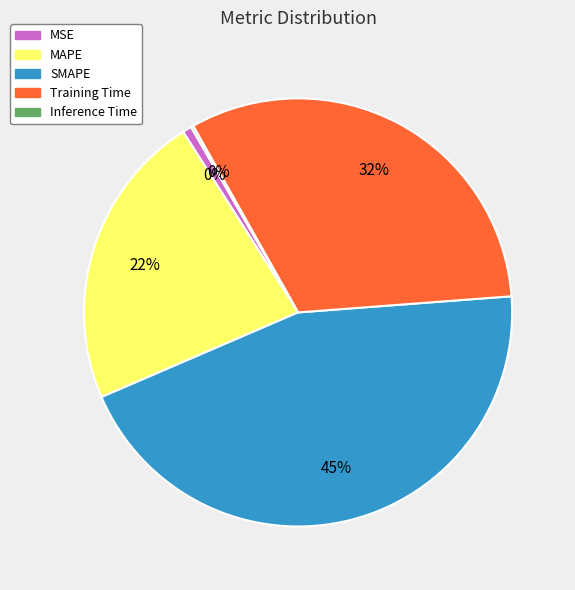

Is there any slice that represents more than half of the pie?

No